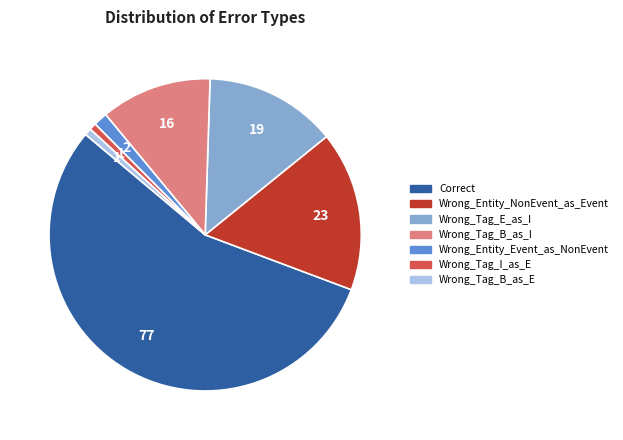

The Wrong_Entity_NonEvent_as_Event slice represents 11% of the pie. True or false?

False